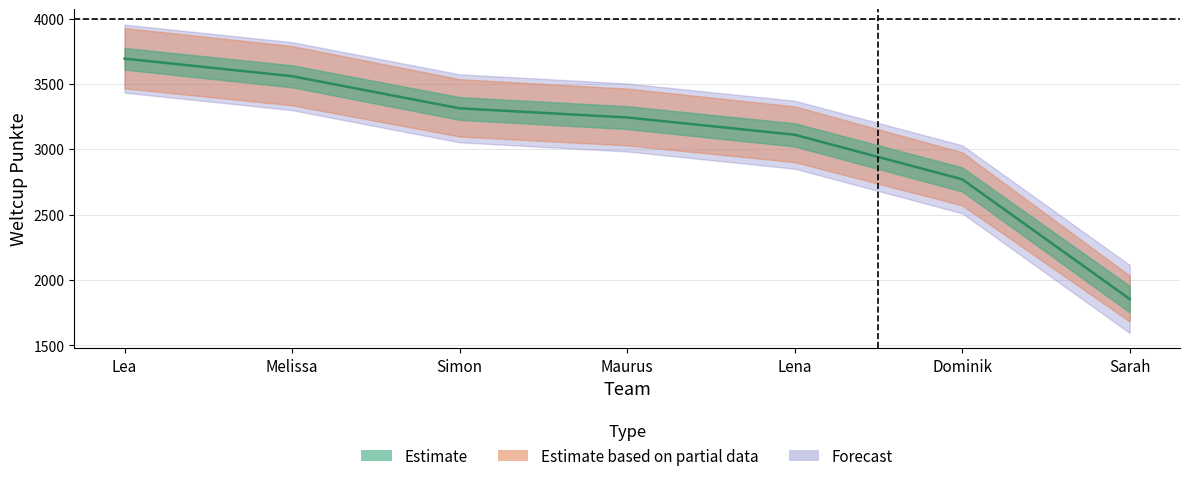

What is the difference between the maximum and minimum values?

1839